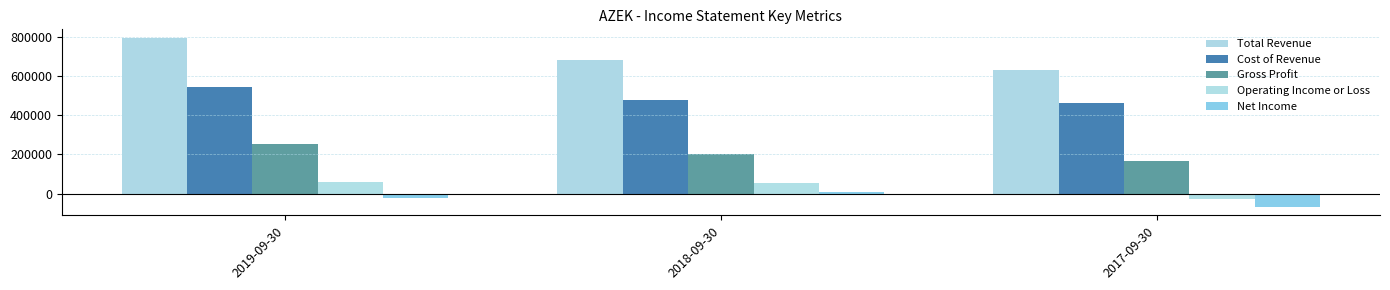

Is the value of Gross Profit at 2019-09-30 greater than the value of Total Revenue at 2017-09-30?

No